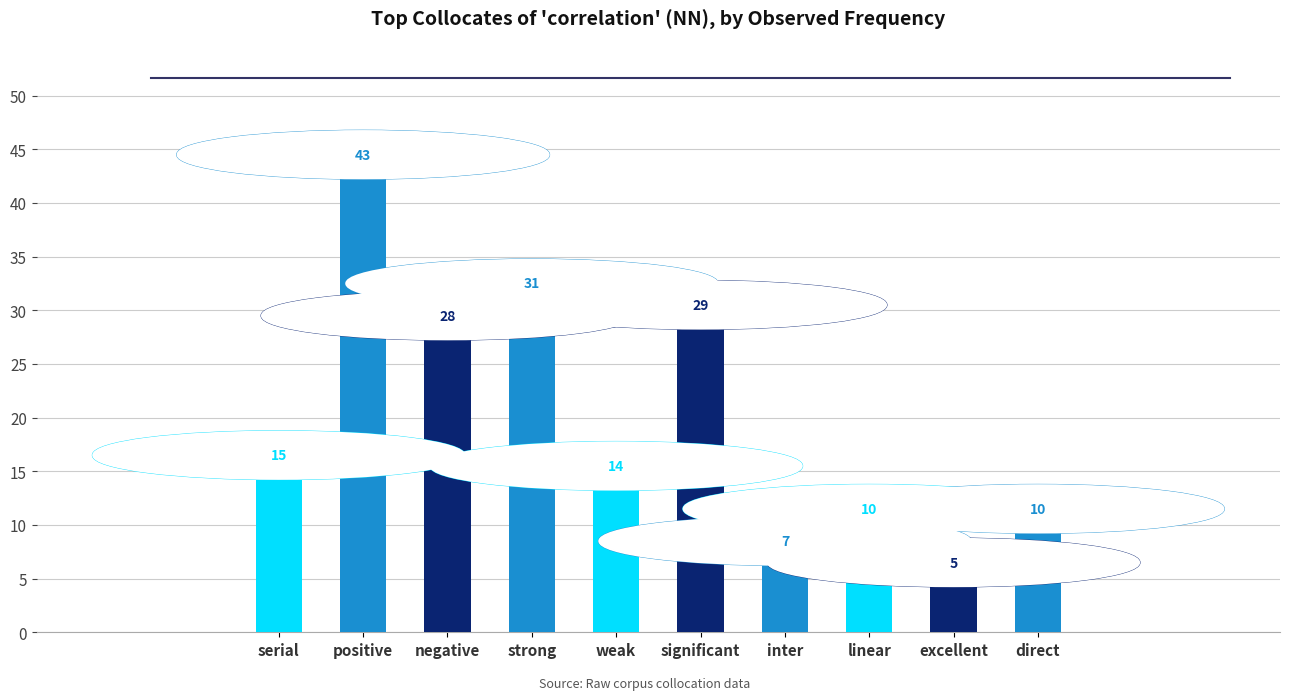

How many bars are there in total?

10